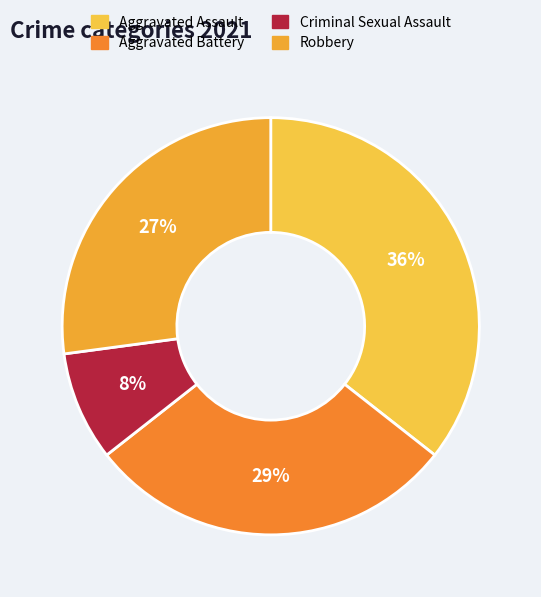

How many segments does this pie chart have?

4